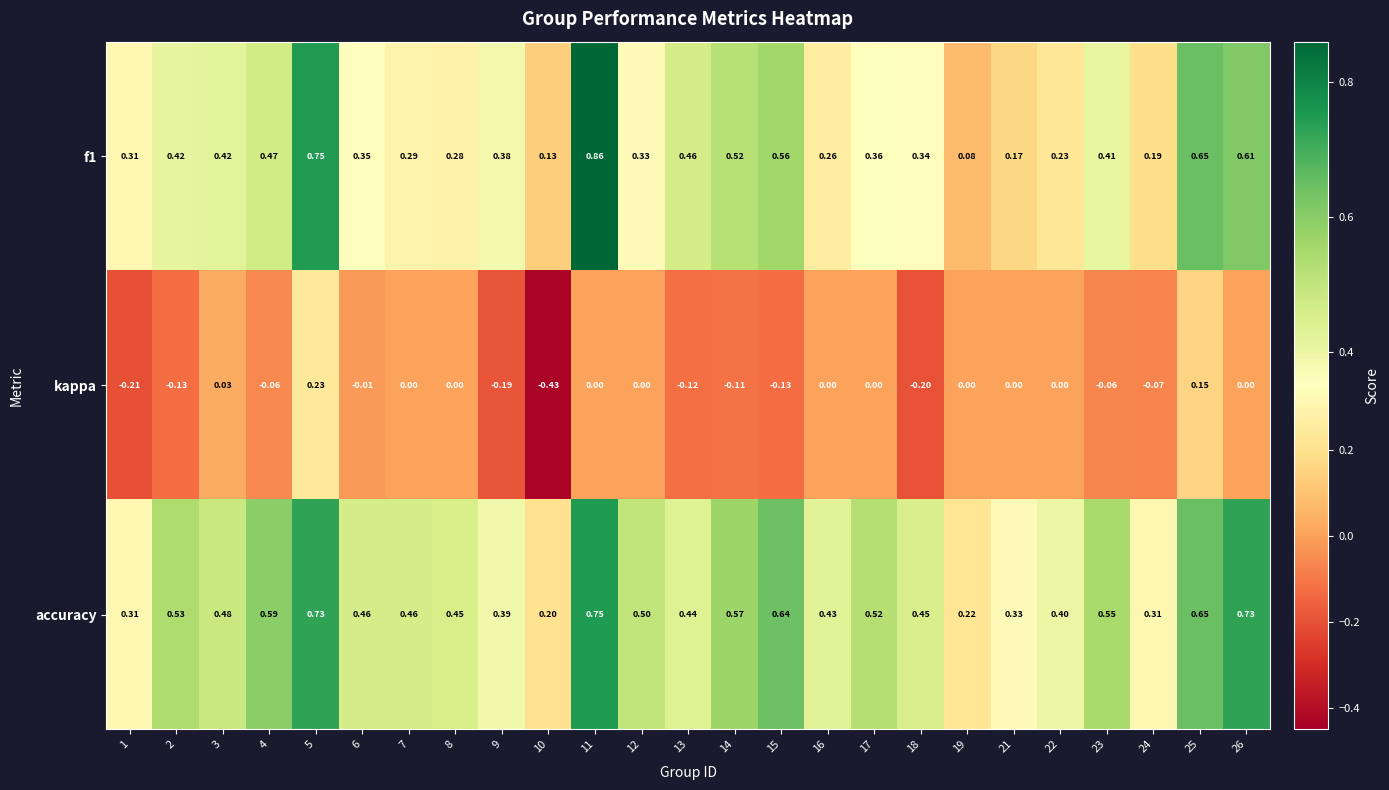

Is the value of f1 at 7 greater than the value of kappa at 6?

Yes